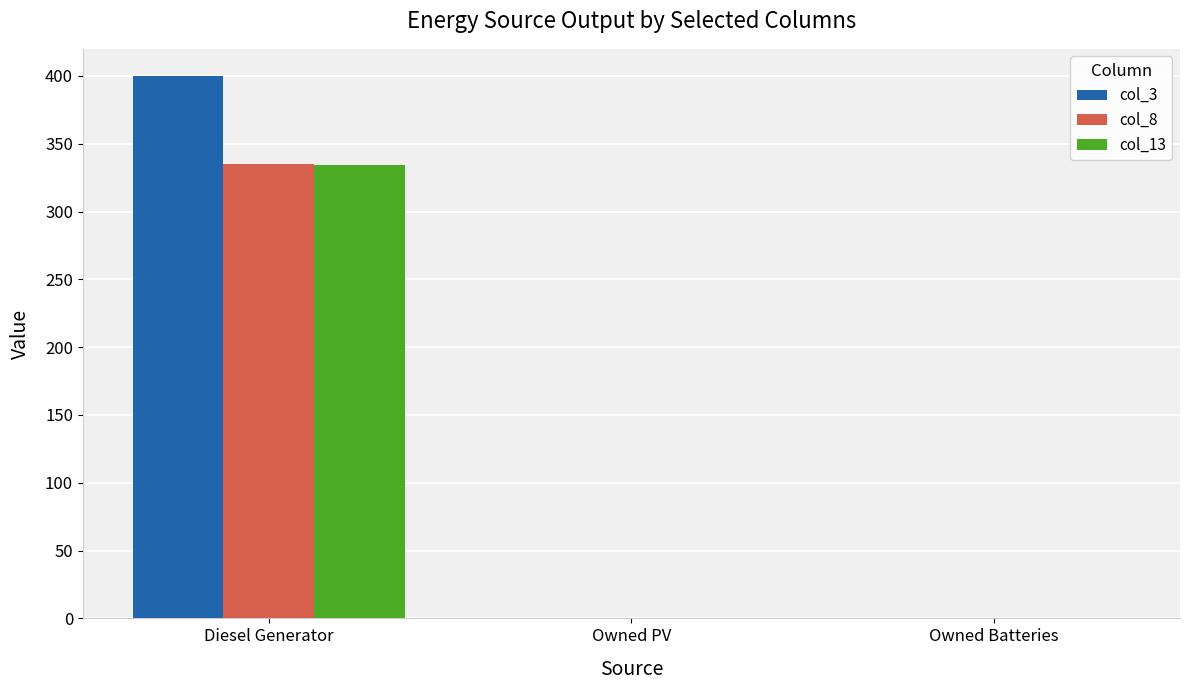

Which series has the largest total across all categories?

col_3